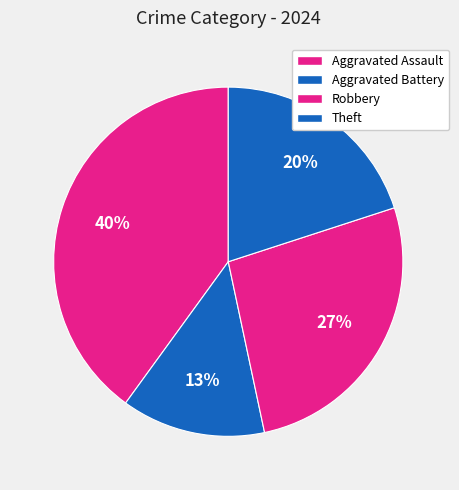

True or false: Theft accounts for 31% of the total.

False